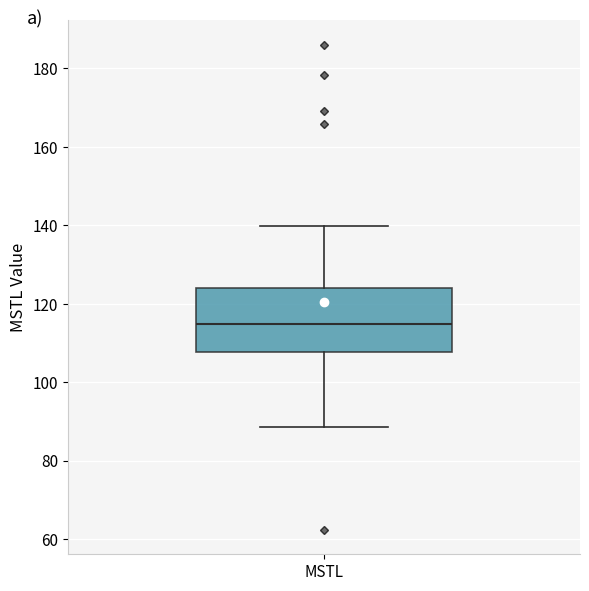

Where does the upper whisker of the box for MSTL end on the y-axis? The values are not printed on the chart, so give them approximately, as read against the axis.

140